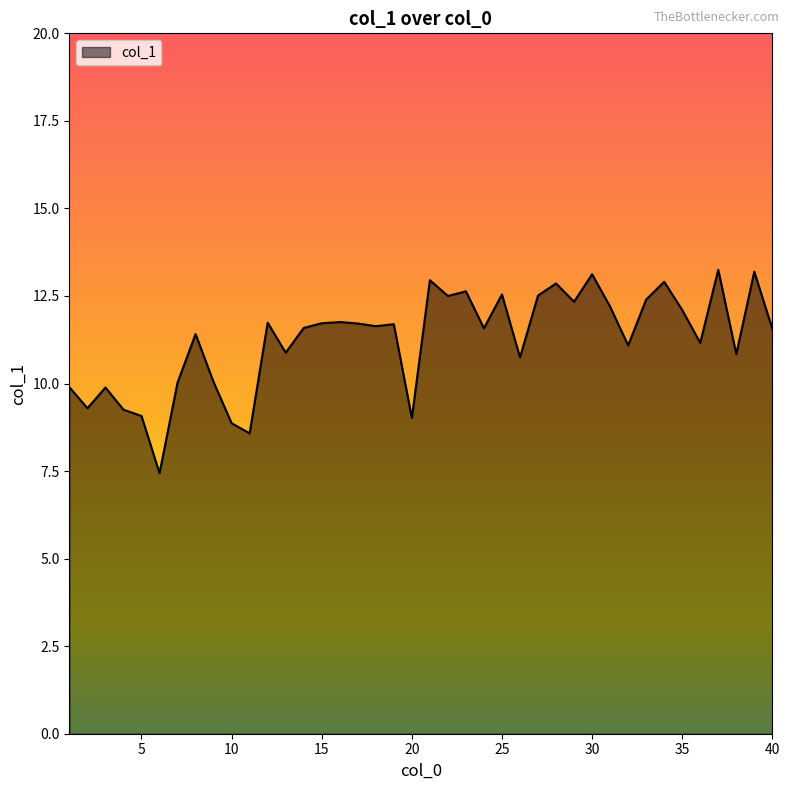

What is the difference between the maximum and minimum values?

5.8